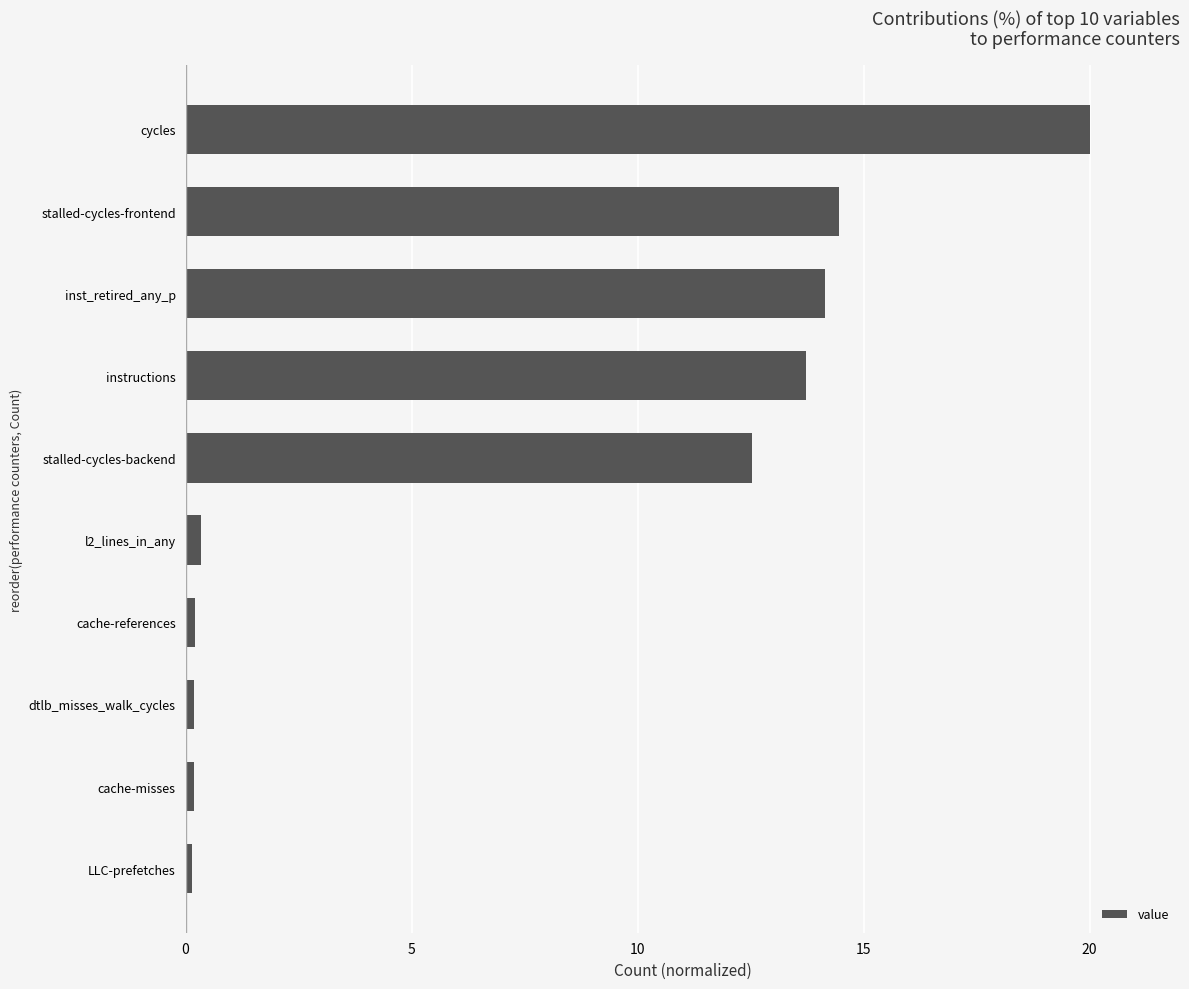

Between inst_retired_any_p and cycles, which is larger?

cycles